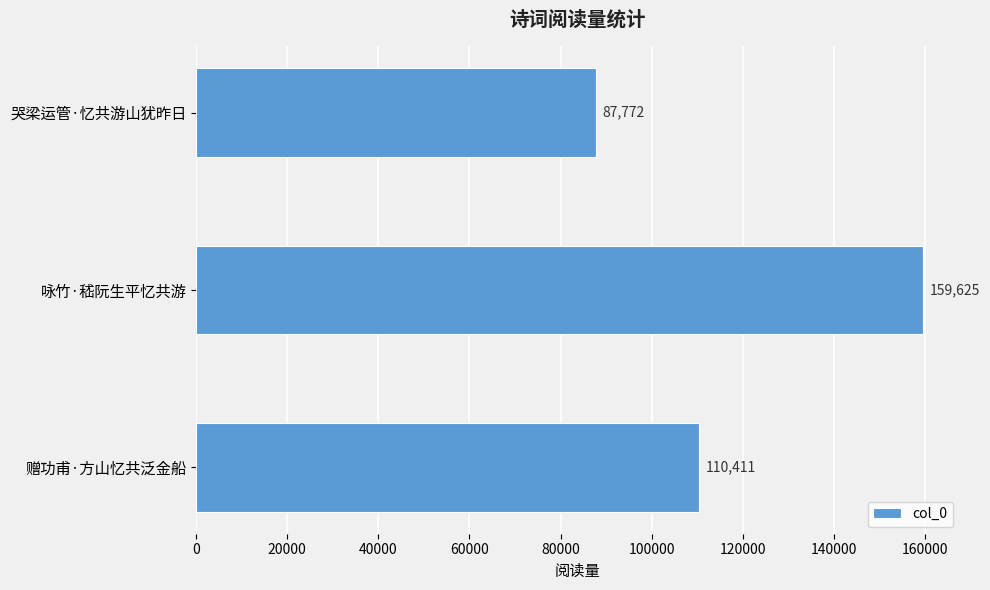

Reading bottom to top, what are all the values shown in this chart?

110411	159625	87772